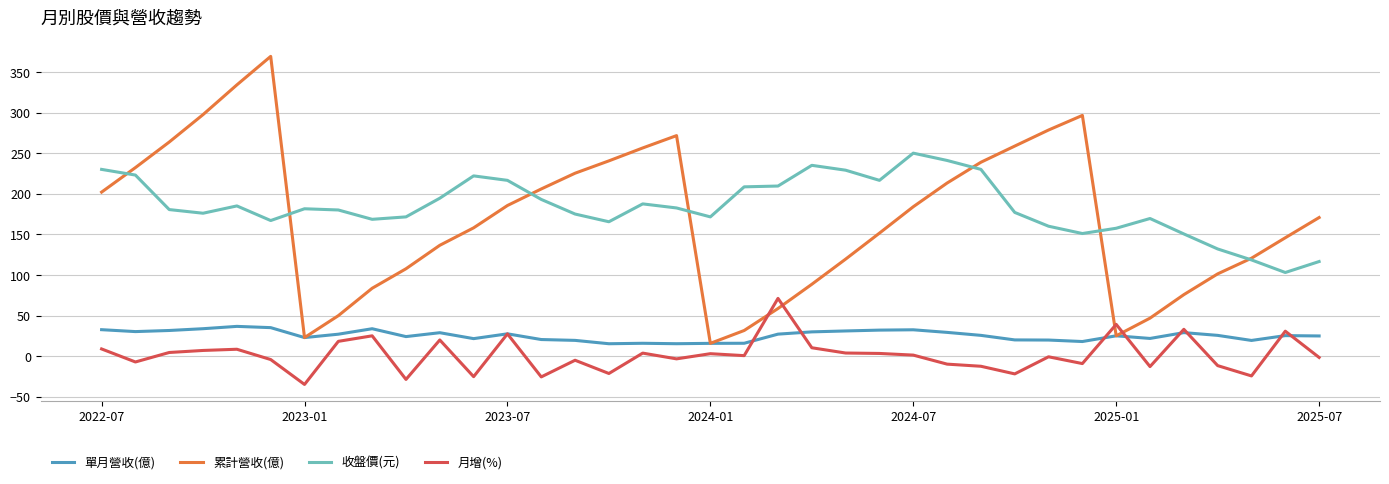

How many lines are shown in the chart?

4